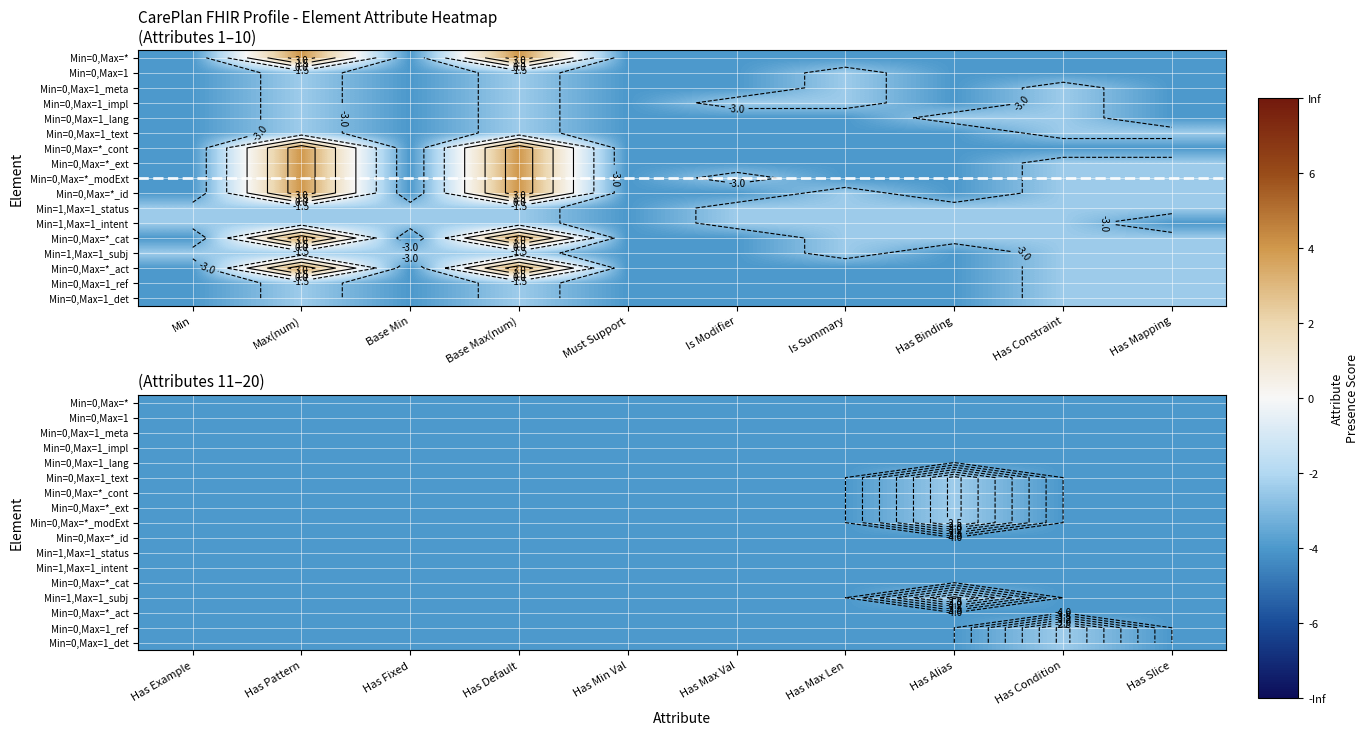

Between Has Condition and Has Max Len, which is larger?

Has Condition